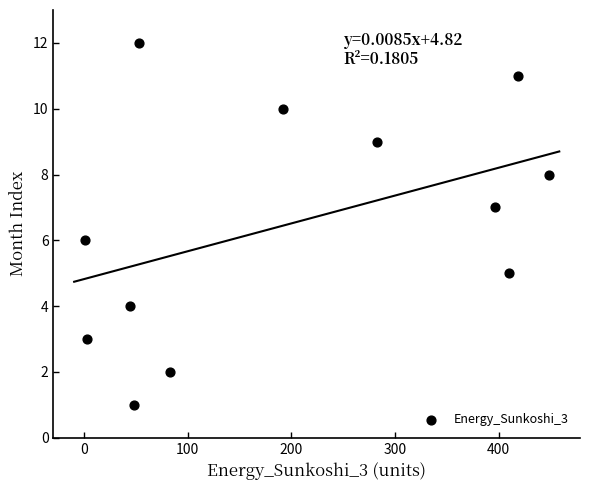

What is the range of Y values (max minus min)?

11